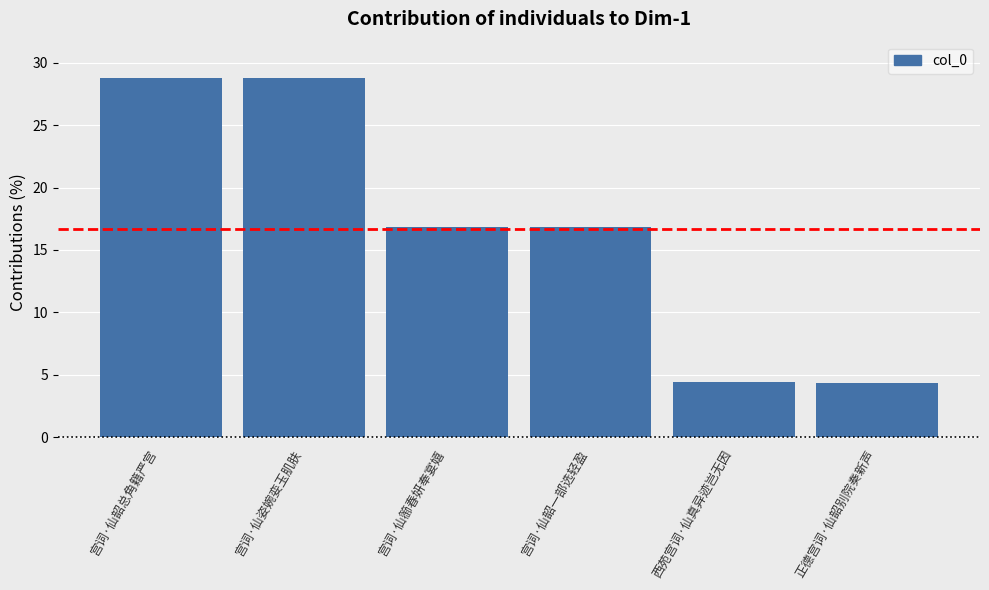

What is the difference between the values at 宫词·仙韶一部选轻盈 and 西苑宫词·仙真异迹岂无因?

12.4